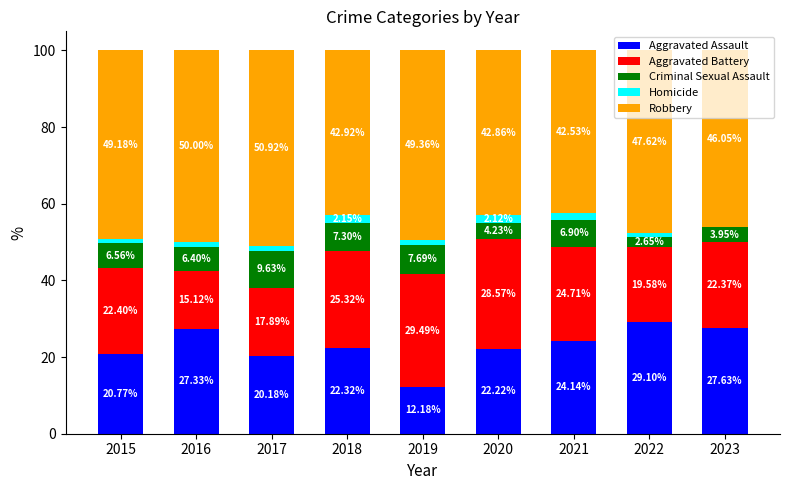

What is the total value across all series at 2017?

100.0